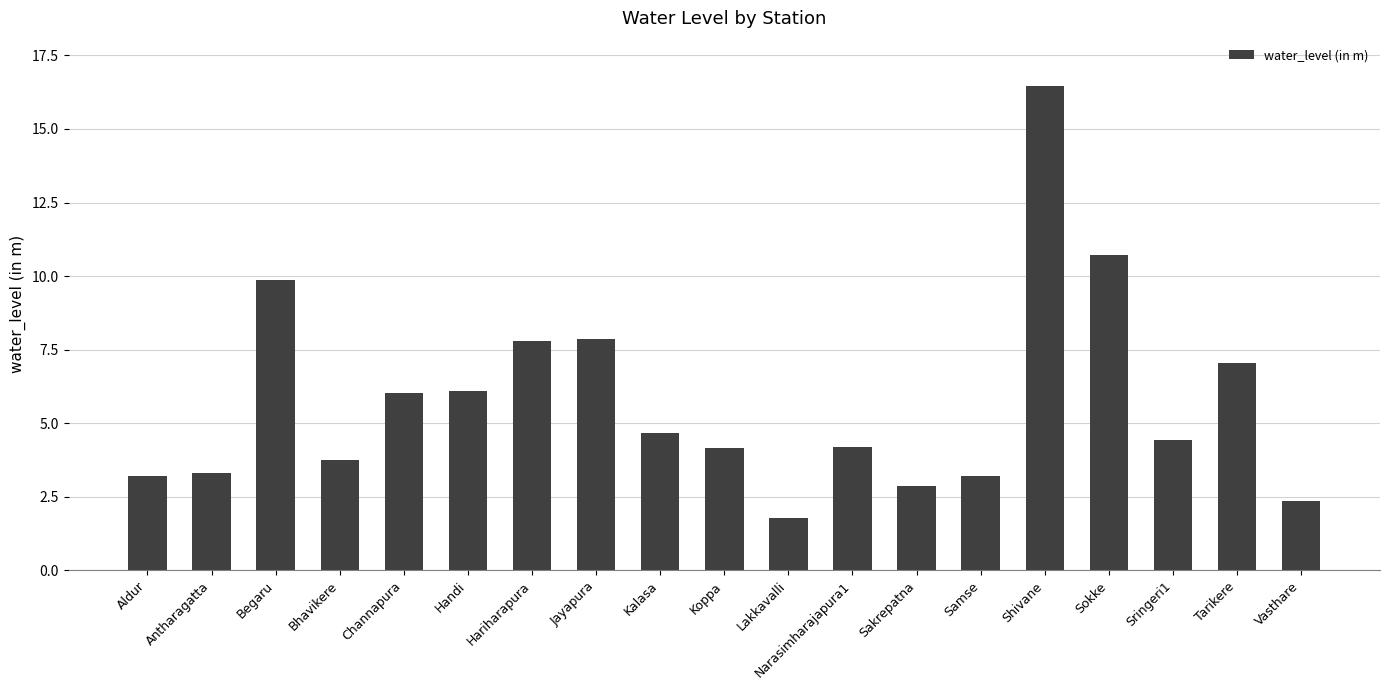

Which category has the lowest value across all series?

Lakkavalli